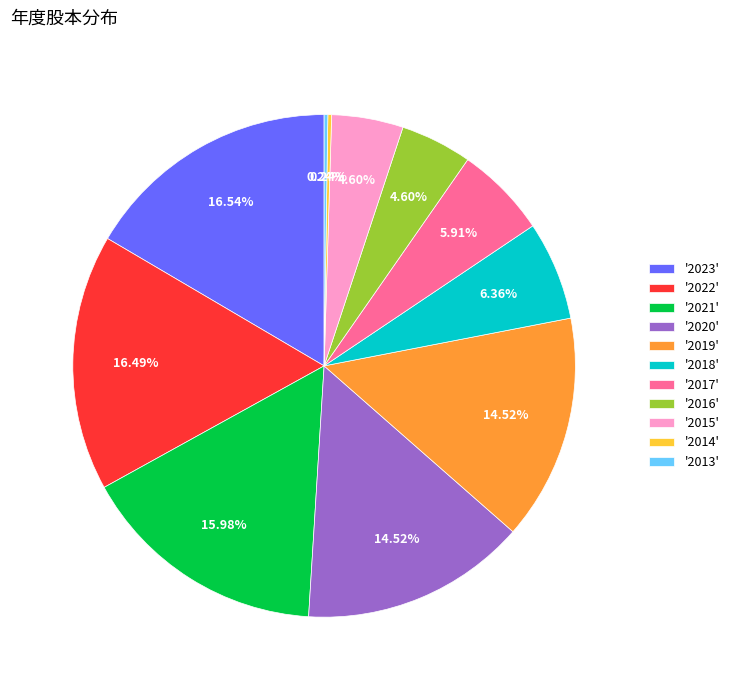

What is the ratio of the value at '2016' to the value at '2018'?

0.7